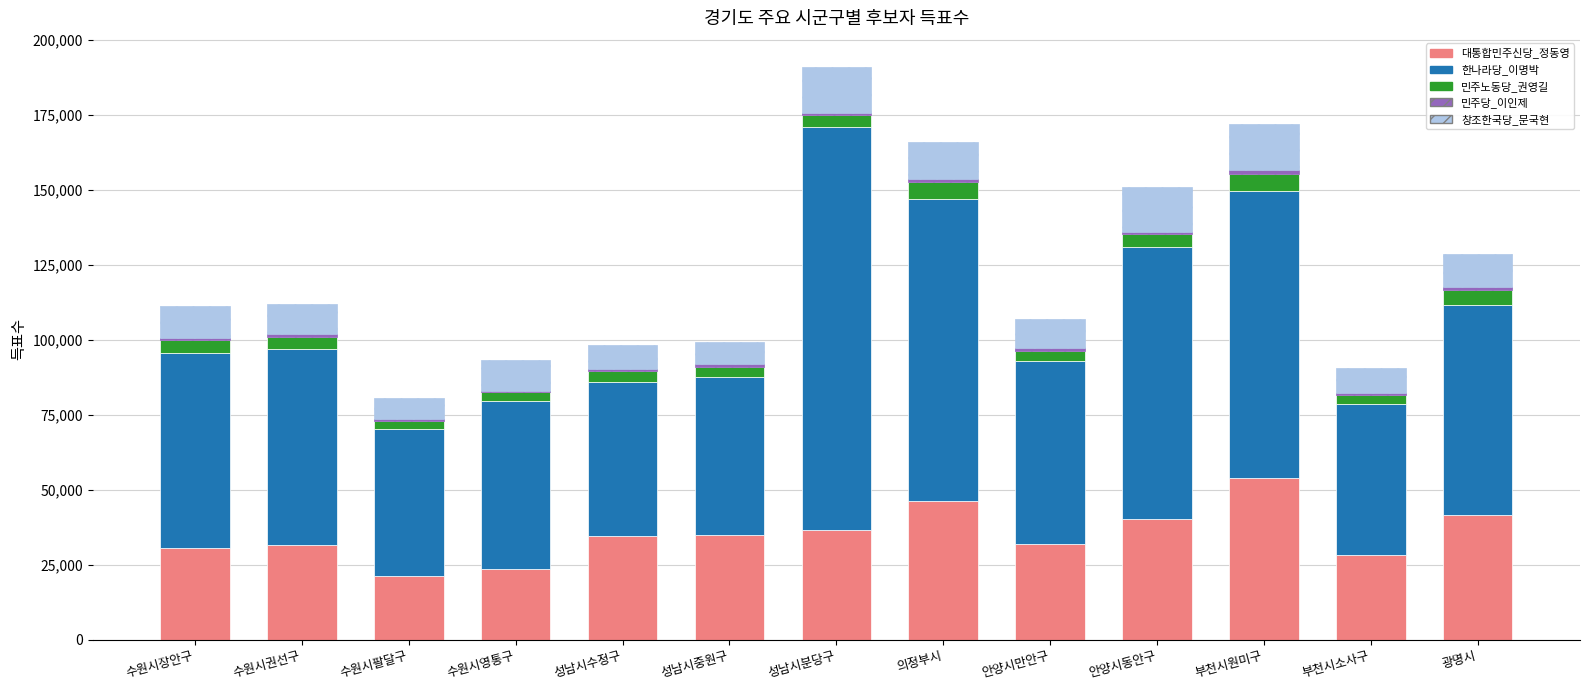

The value of 대통합민주신당_정동영 at 부천시원미구 is 53939. True or false?

True